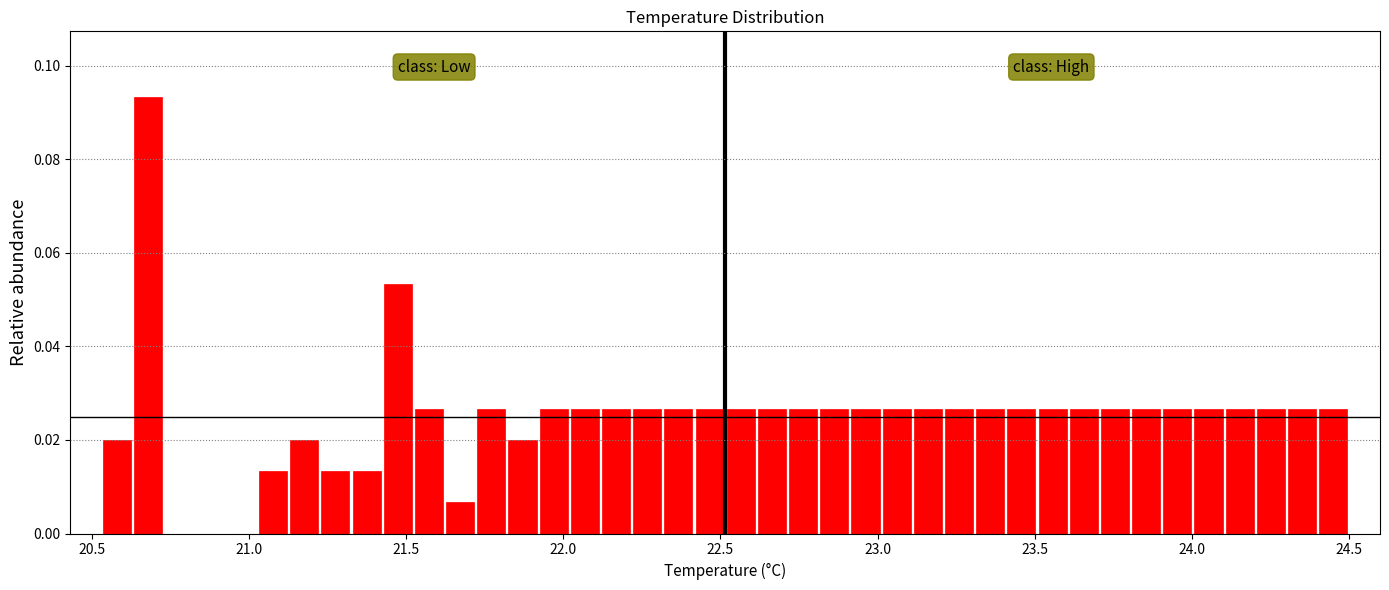

Around what value on the x-axis is the tallest bar? Give the approximate position of its centre, as read against the axis.

20.70